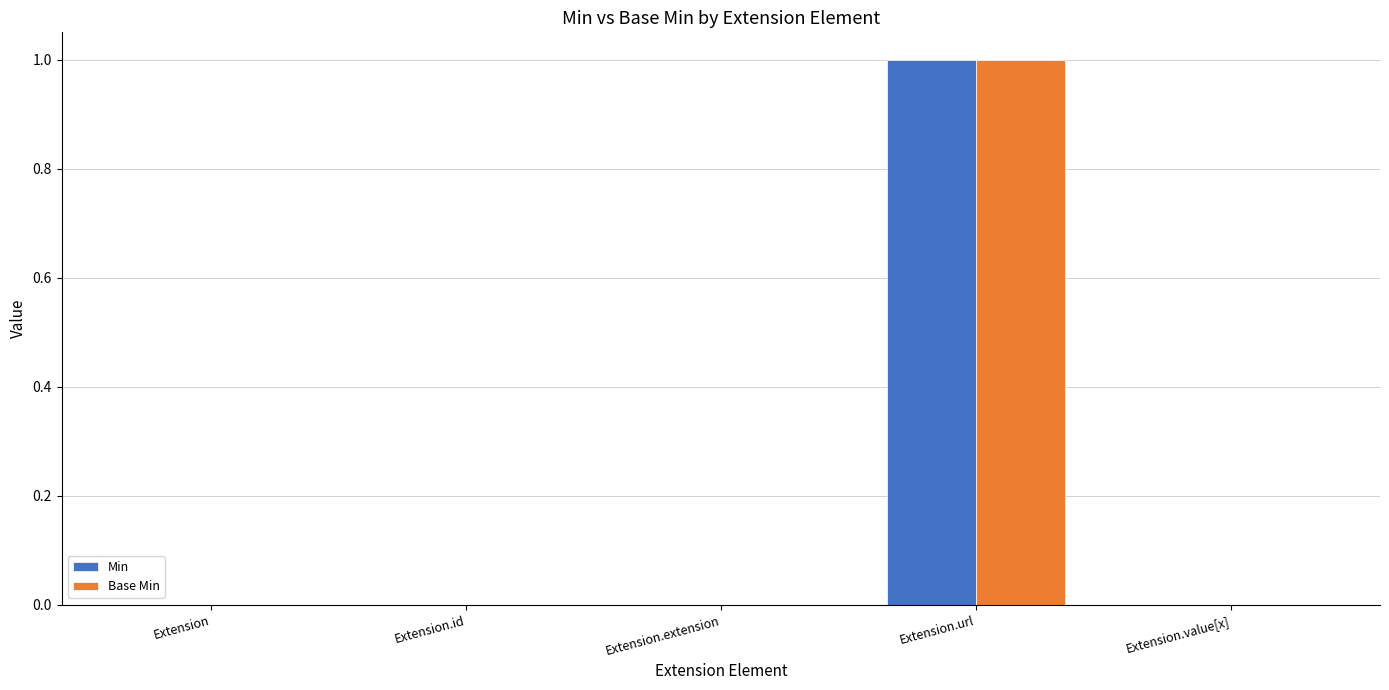

The value of Min at Extension.extension is 0. True or false?

True